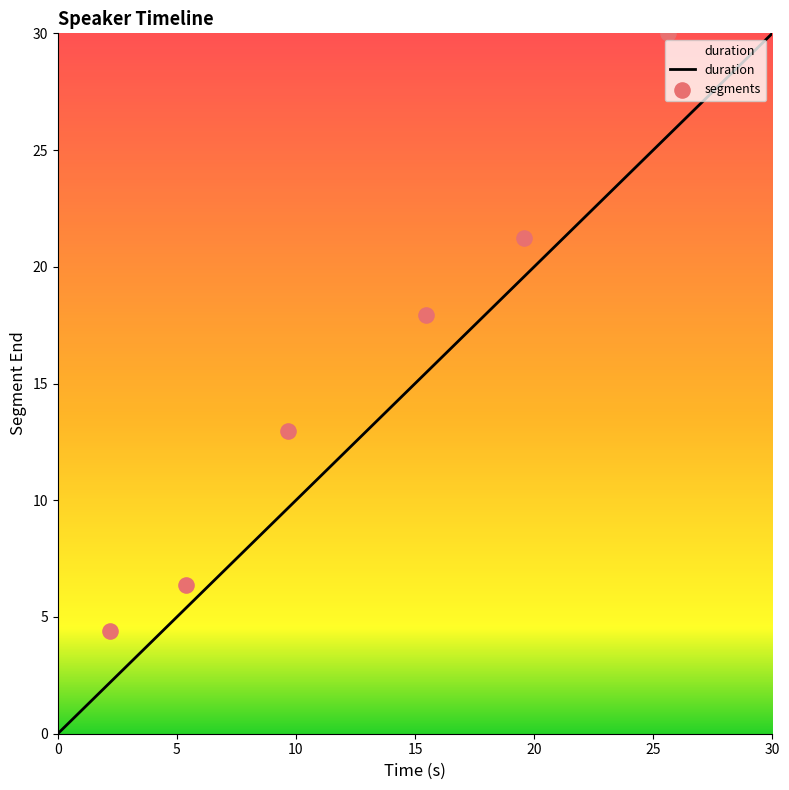

Which has a higher value, 17.93 or 6.38?

17.93